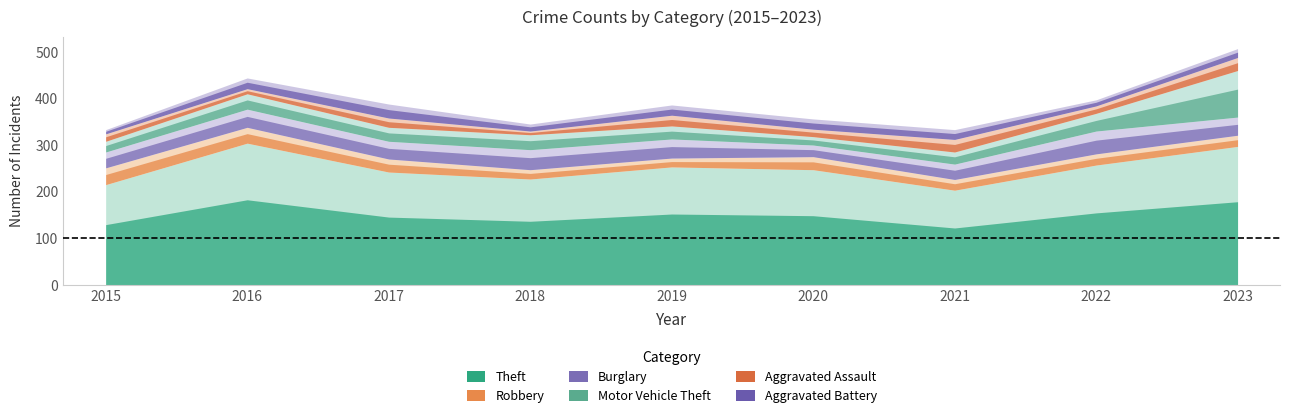

What is the average value of the Aggravated Battery series?

19